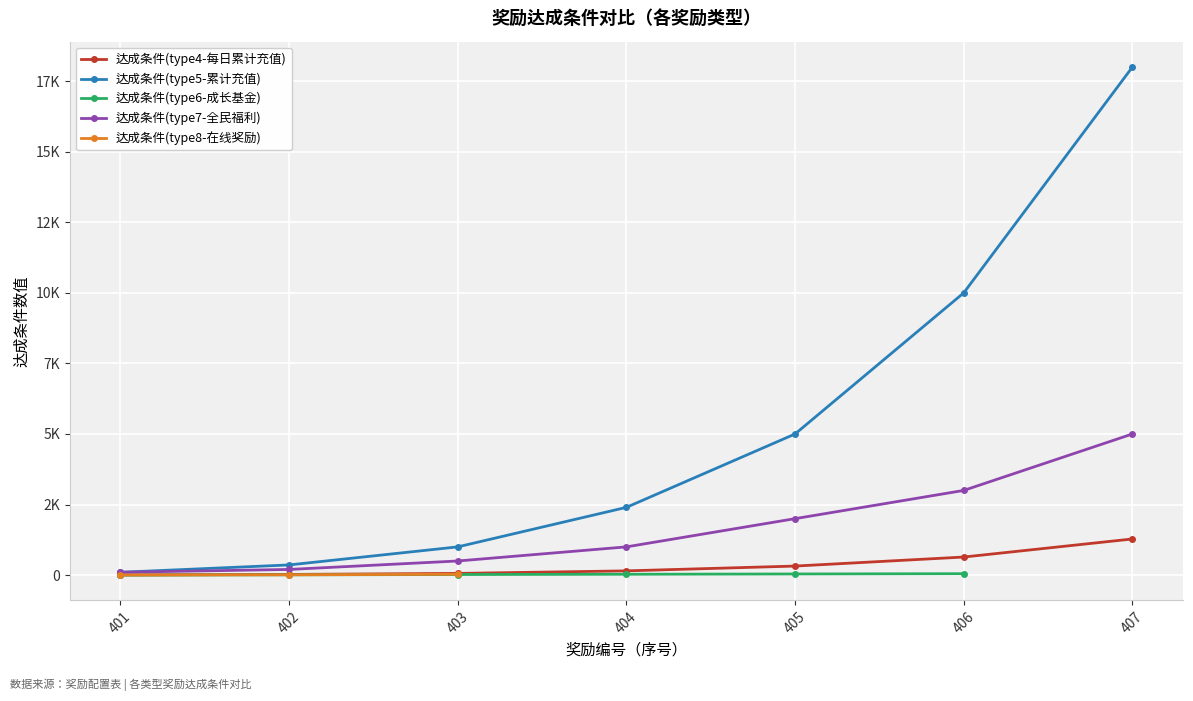

Which has a higher value, 401 or 406?

406